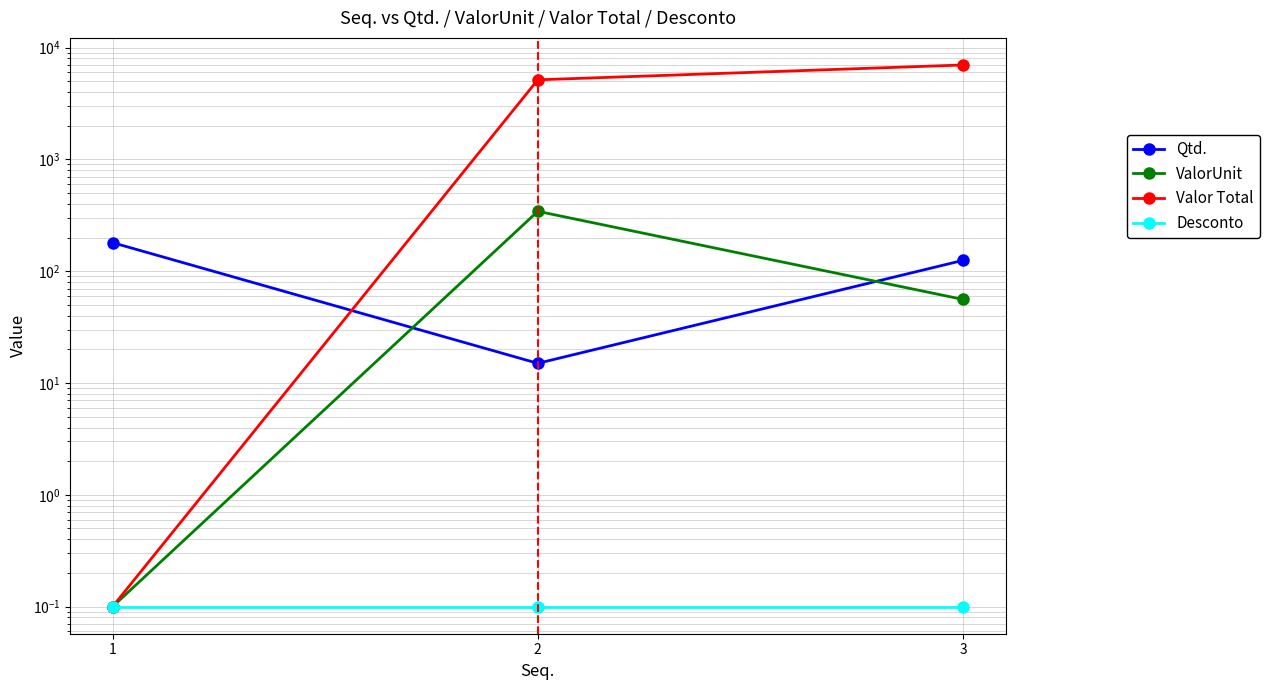

Which series has the largest total across all categories?

Valor Total